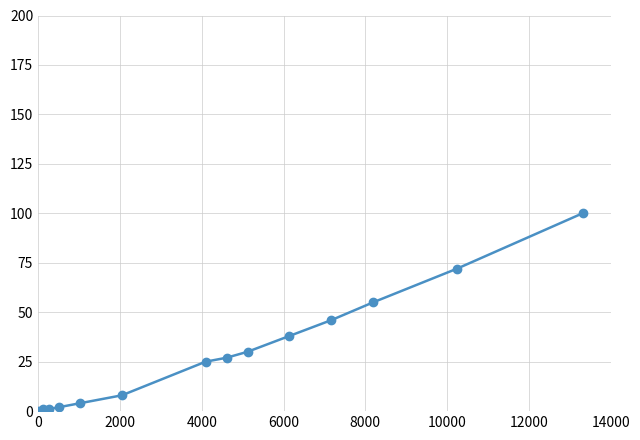

What is the difference between the maximum and minimum values?

100